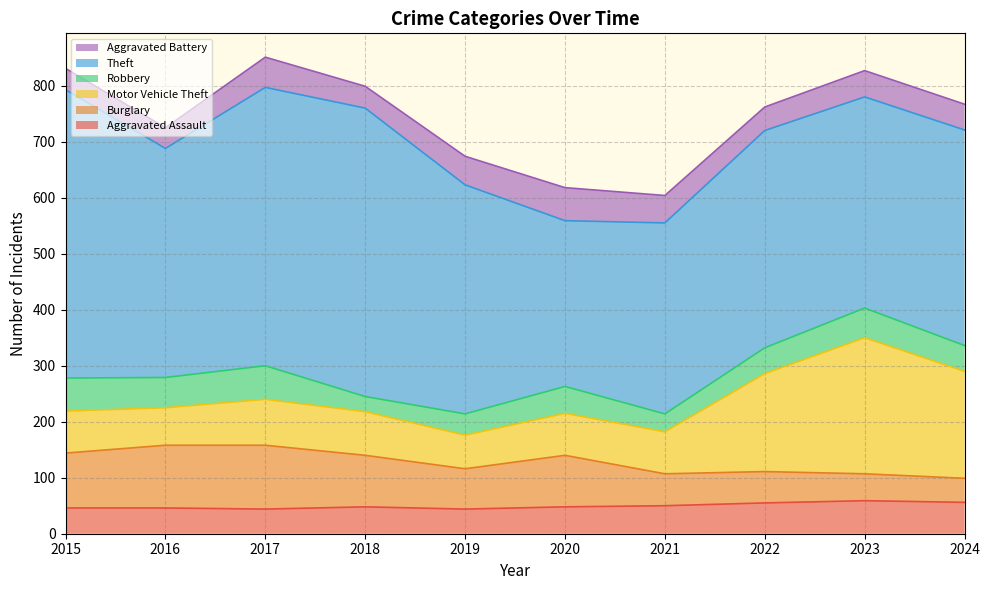

What is the highest value of the Aggravated Battery series?

59